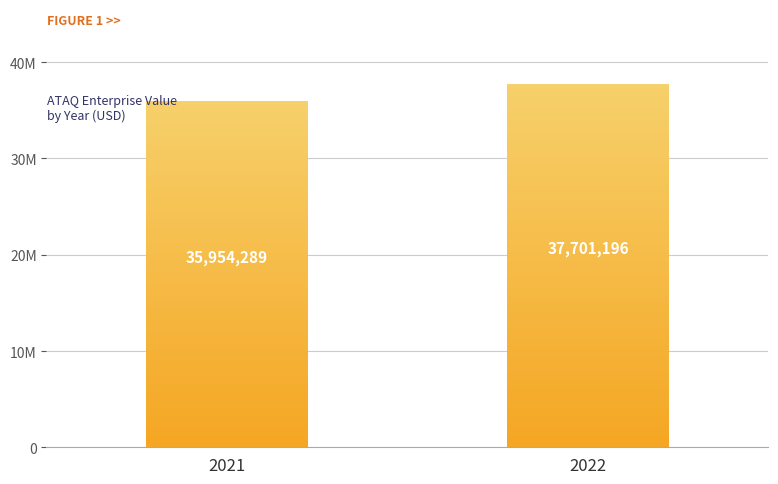

Does the chart contain any negative values?

No